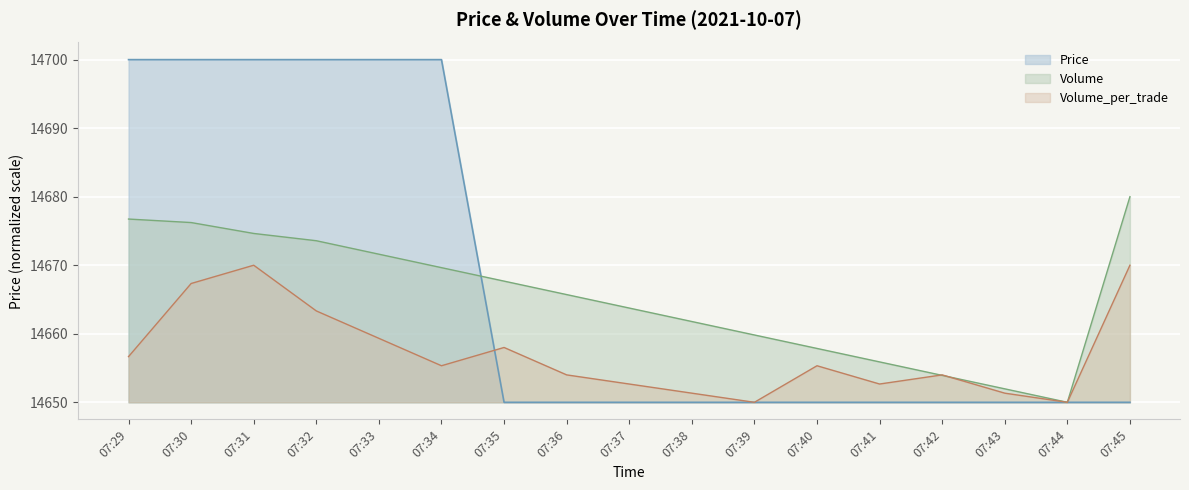

Which series changed the most between 07:38 and 07:40?

Volume_per_trade